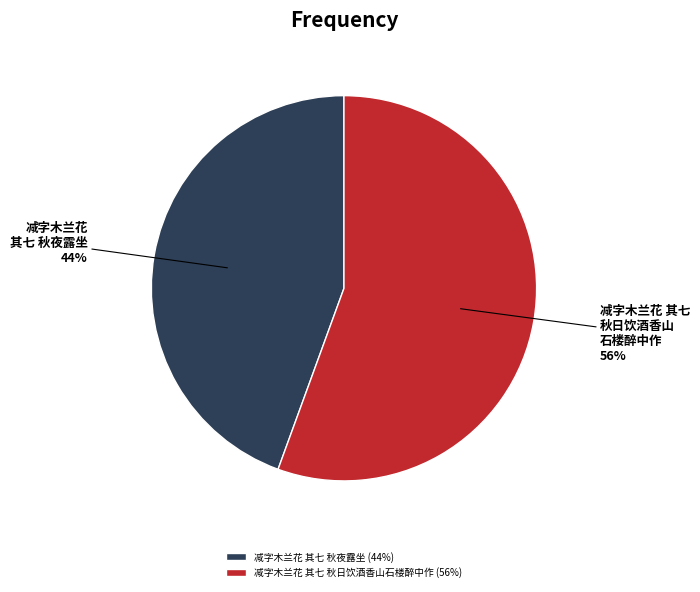

How many slices are in this pie chart?

2